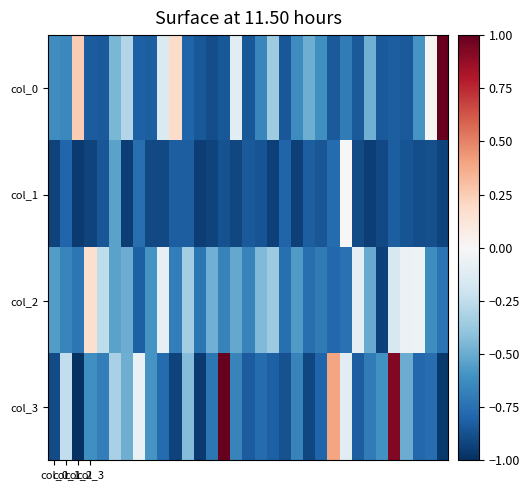

What is the minimum value shown in the chart?

-1.0